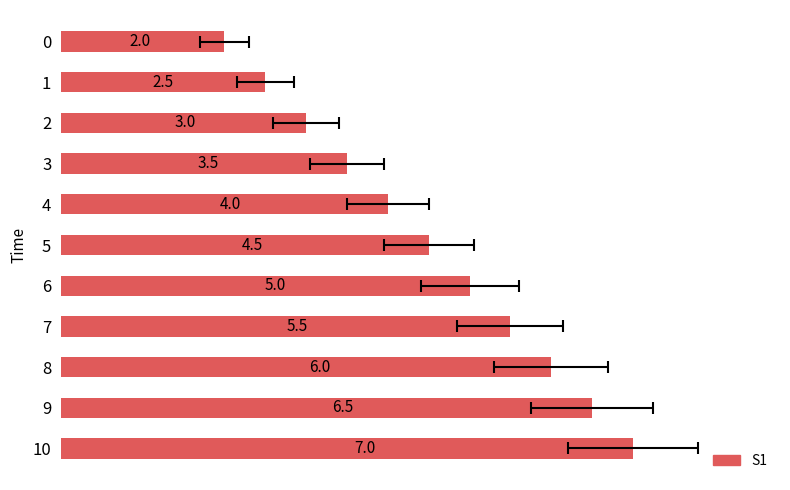

What is the approximate value at 7?

5.5